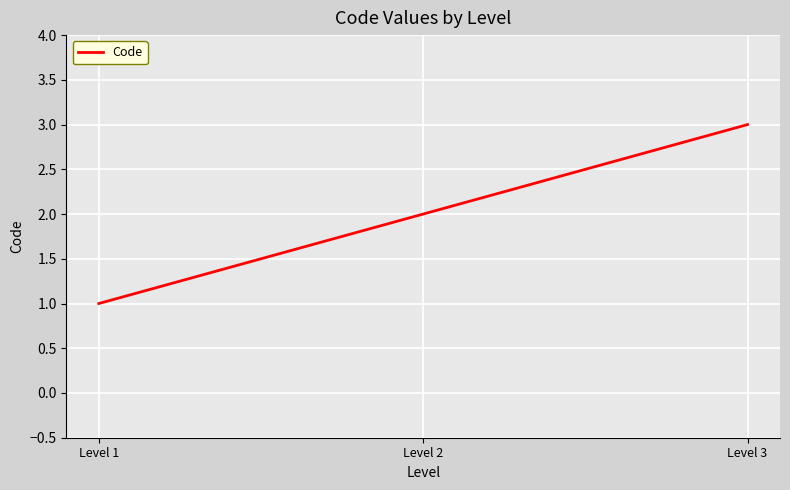

What value does the data have at Level 1?

1